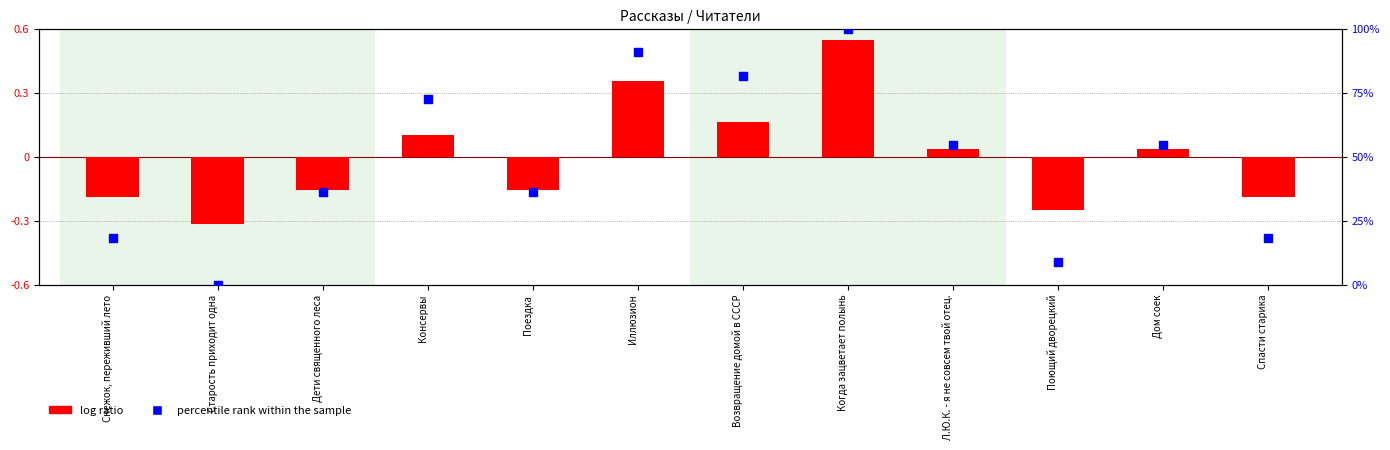

At which category is the sum across all series the highest?

Когда зацветает полынь